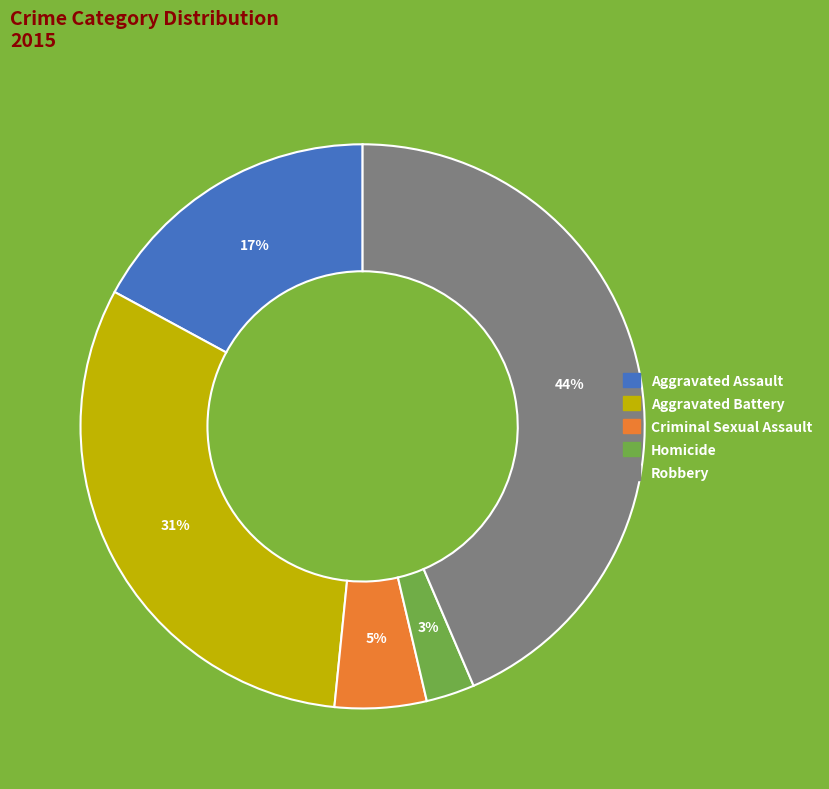

Is it true that Aggravated Assault is 23% of the pie?

False